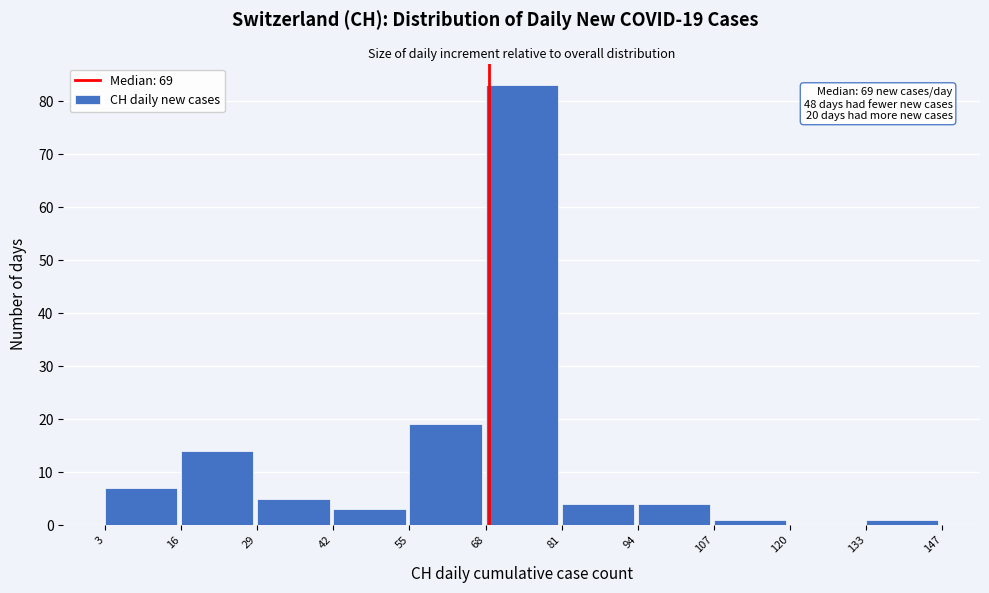

Which range on the x-axis has the tallest bar?

68 to 81